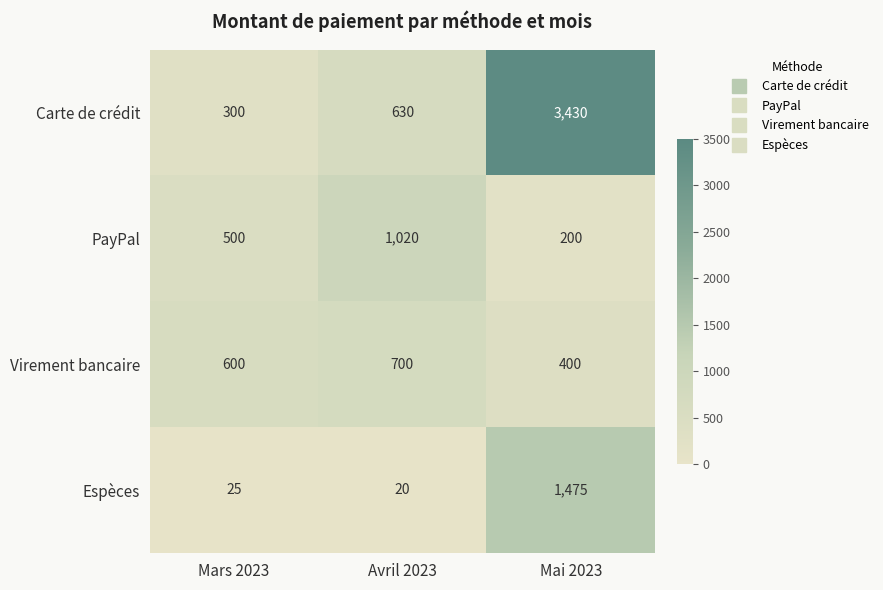

What is the spread (max minus min) of values at Mars 2023?

575